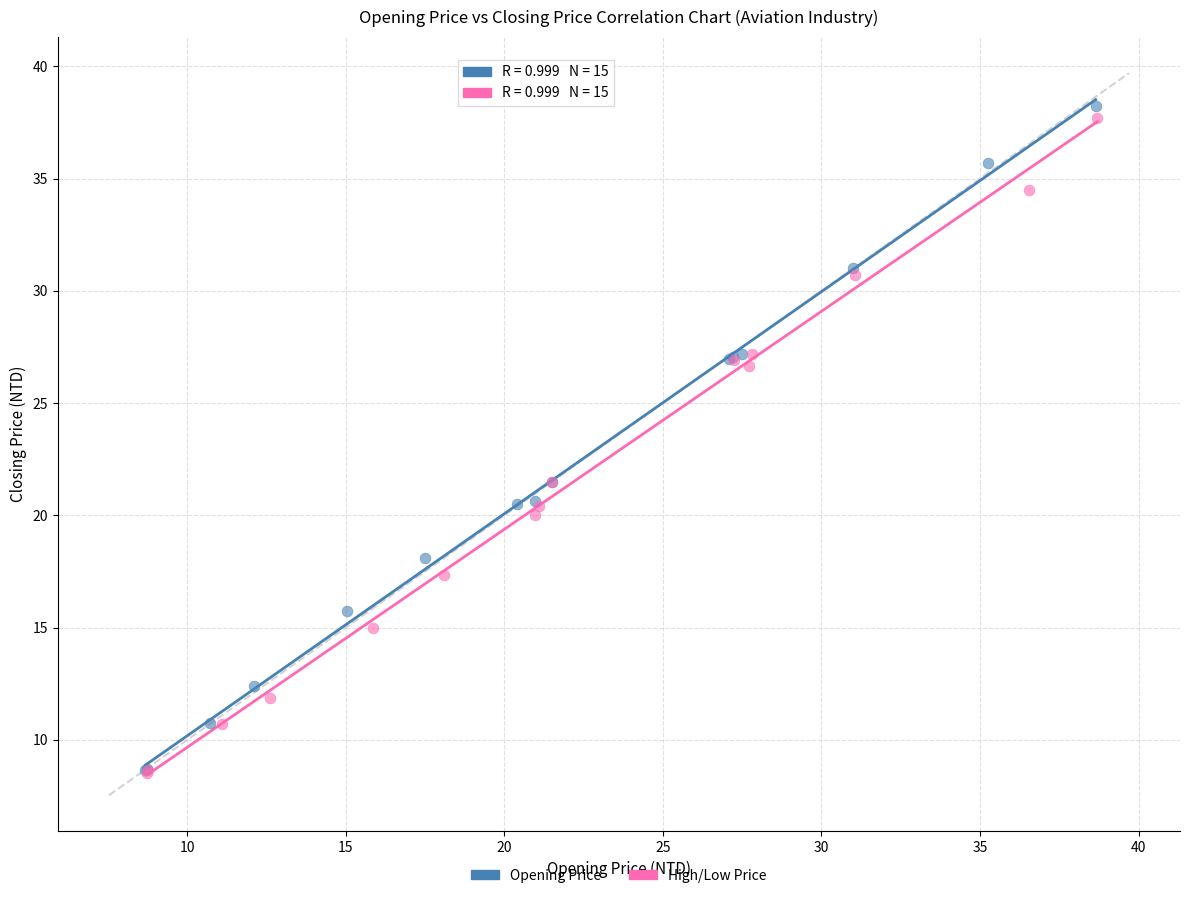

What are all the series names shown in the legend?

Opening Price, High/Low Price